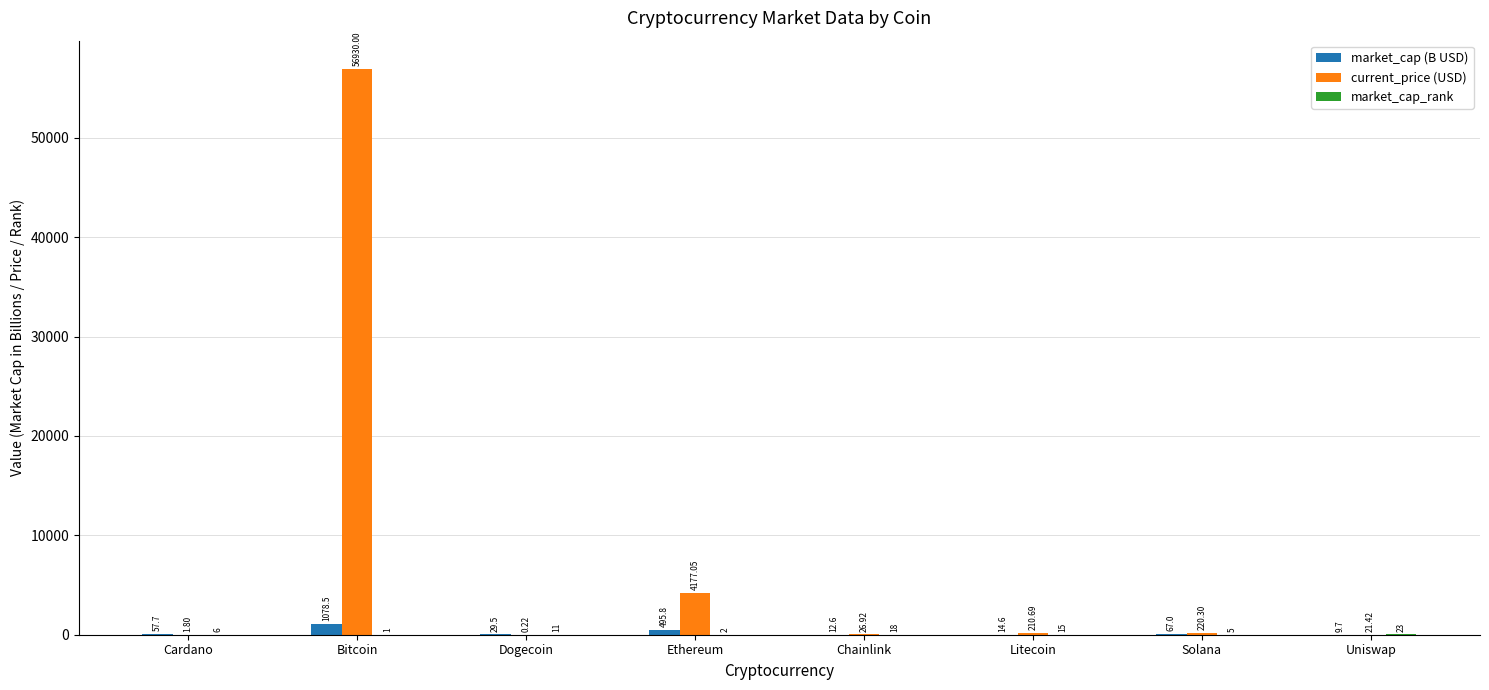

Which series changed the most between Litecoin and Uniswap?

current_price (USD)